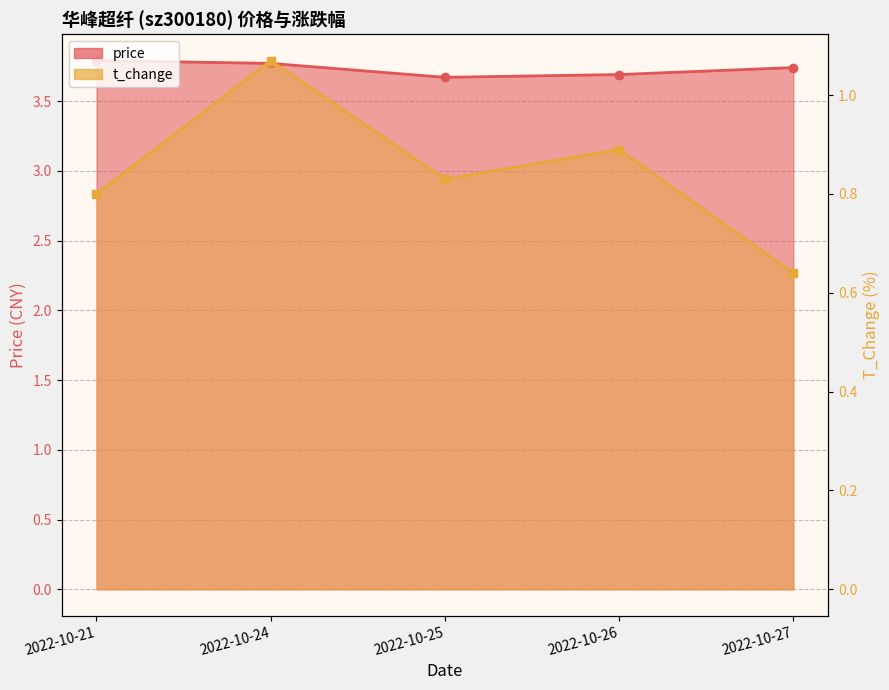

At which label does price reach its peak?

2022-10-21